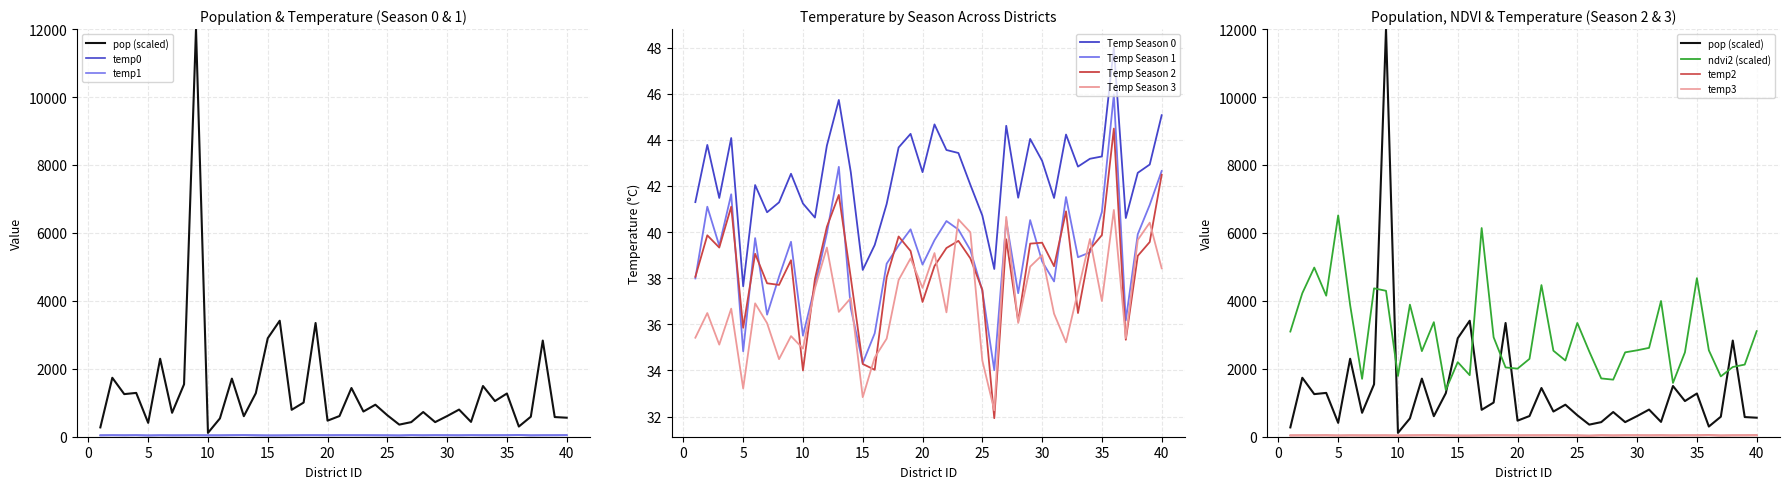

Reading left to right, what are all the values shown in this chart?

pop: 1=274.7	2=1735.4	3=1254.3	4=1289.9	5=408.5	6=2295.5	7=704.5	8=1543.5	9=12000.0	10=112.6	11=538.6	12=1710.4	13=604.4	14=1279.9	15=2898.6	16=3414.6	17=792.5	18=1005.6	19=3347.6	20=472.4	21=609.0	22=1434.0	23=741.4	24=942.3	25=631.9	26=356.2	27=429.6	28=726.8	29=430.0	30=608.0	31=798.9	32=436.6	33=1493.0	34=1050.1	35=1272.1	36=299.9	37=589.2	38=2830.1	39=578.8	40=559.6
temp0: 1=41.3	2=43.8	3=41.5	4=44.1	5=37.6	6=42.0	7=40.9	8=41.3	9=42.5	10=41.2	11=40.6	12=43.8	13=45.7	14=42.6	15=38.4	16=39.4	17=41.2	18=43.7	19=44.3	20=42.6	21=44.7	22=43.6	23=43.4	24=42.0	25=40.7	26=38.4	27=44.6	28=41.5	29=44.0	30=43.1	31=41.5	32=44.2	33=42.8	34=43.2	35=43.3	36=48.0	37=40.6	38=42.6	39=42.9	40=45.1
temp1: 1=38.0	2=41.1	3=39.4	4=41.6	5=34.8	6=39.7	7=36.4	8=38.1	9=39.6	10=35.5	11=37.6	12=40.0	13=42.8	14=36.7	15=34.3	16=35.6	17=38.6	18=39.4	19=40.1	20=38.6	21=39.6	22=40.5	23=40.1	24=39.2	25=37.5	26=34.0	27=40.5	28=37.4	29=40.5	30=38.7	31=37.9	32=41.5	33=38.9	34=39.1	35=40.9	36=46.0	37=36.2	38=39.9	39=41.2	40=42.6
temp2: 1=38.1	2=39.9	3=39.3	4=41.1	5=35.9	6=39.1	7=37.8	8=37.7	9=38.8	10=34.0	11=38.0	12=40.2	13=41.6	14=38.0	15=34.3	16=34.0	17=38.0	18=39.8	19=39.2	20=37.0	21=38.5	22=39.3	23=39.6	24=38.9	25=37.5	26=31.9	27=39.7	28=36.1	29=39.5	30=39.5	31=38.5	32=40.9	33=36.5	34=39.2	35=39.9	36=44.5	37=35.3	38=39.0	39=39.6	40=42.5
temp3: 1=35.4	2=36.5	3=35.1	4=36.7	5=33.2	6=36.9	7=36.0	8=34.5	9=35.5	10=35.0	11=37.6	12=39.3	13=36.5	14=37.1	15=32.8	16=34.6	17=35.4	18=37.9	19=38.9	20=37.6	21=39.1	22=36.5	23=40.5	24=40.0	25=34.4	26=32.3	27=40.7	28=36.1	29=38.5	30=39.0	31=36.5	32=35.2	33=37.4	34=39.7	35=37.0	36=41.0	37=35.4	38=39.7	39=40.4	40=38.4
ndvi2: 1=3096.0	2=4224.0	3=4980.0	4=4152.0	5=6516.0	6=3876.0	7=1704.0	8=4368.0	9=4296.0	10=1788.0	11=3888.0	12=2520.0	13=3372.0	14=1380.0	15=2196.0	16=1812.0	17=6144.0	18=2928.0	19=2040.0	20=2004.0	21=2292.0	22=4464.0	23=2532.0	24=2244.0	25=3348.0	26=2508.0	27=1716.0	28=1680.0	29=2484.0	30=2544.0	31=2616.0	32=3996.0	33=1584.0	34=2484.0	35=4668.0	36=2544.0	37=1776.0	38=2052.0	39=2124.0	40=3108.0